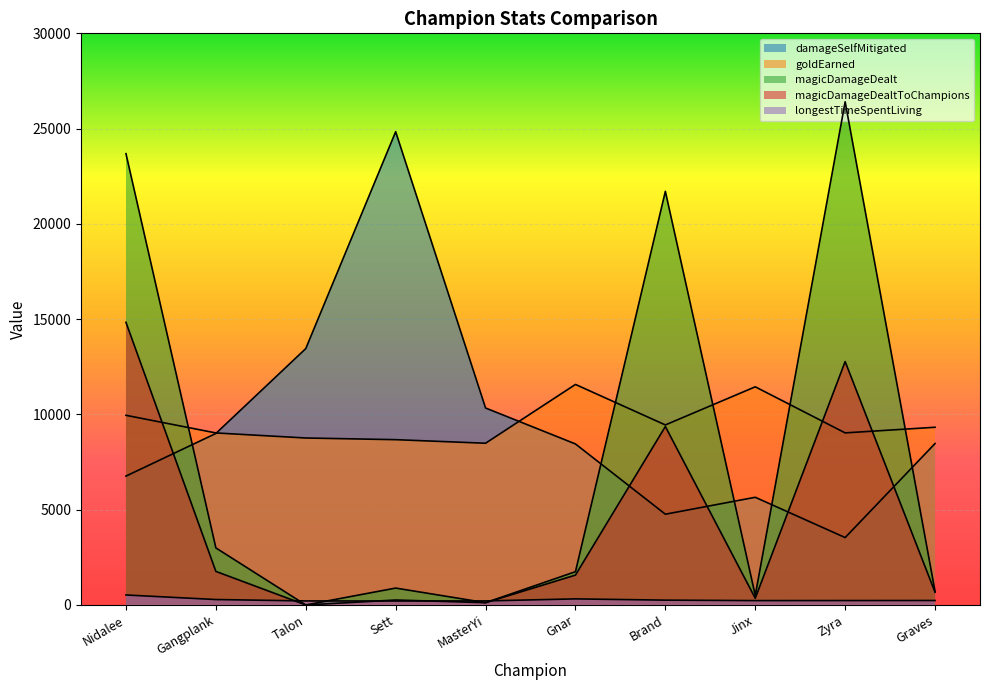

Which category has the lowest value in the longestTimeSpentLiving series?

Sett